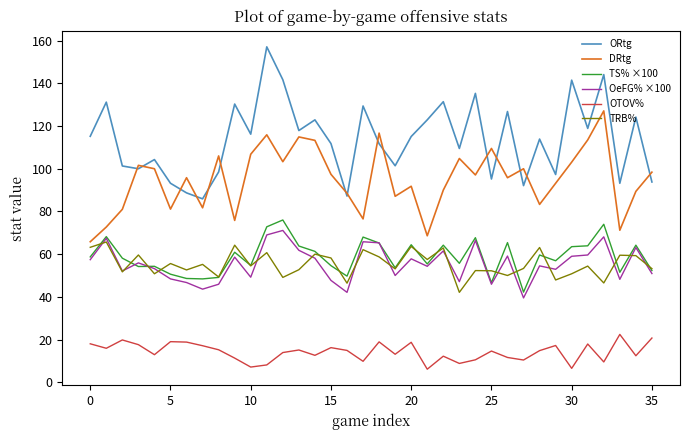

True or false: ORtg and DRtg intersect in this chart.

True